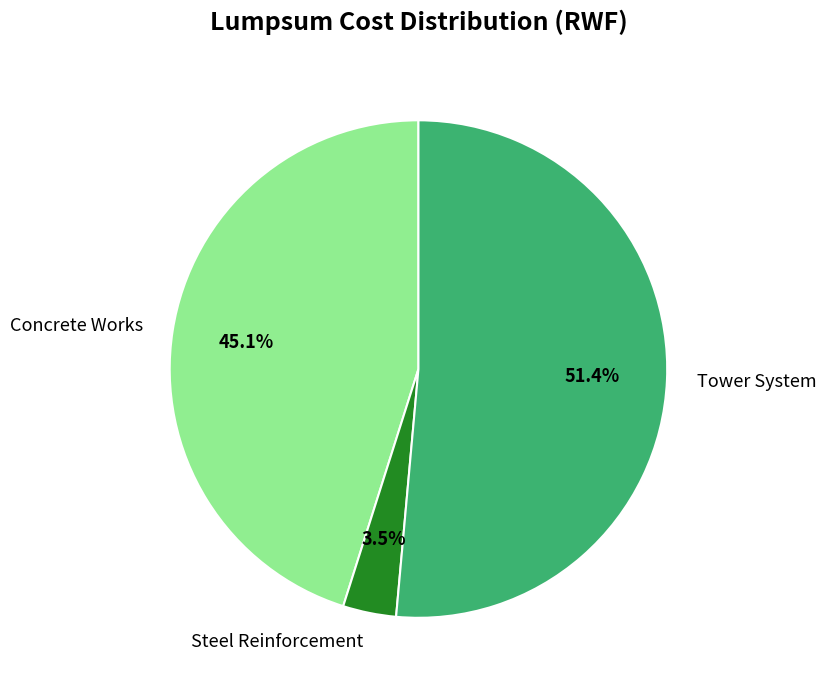

Which category has the smallest portion of the pie?

Steel Reinforcement